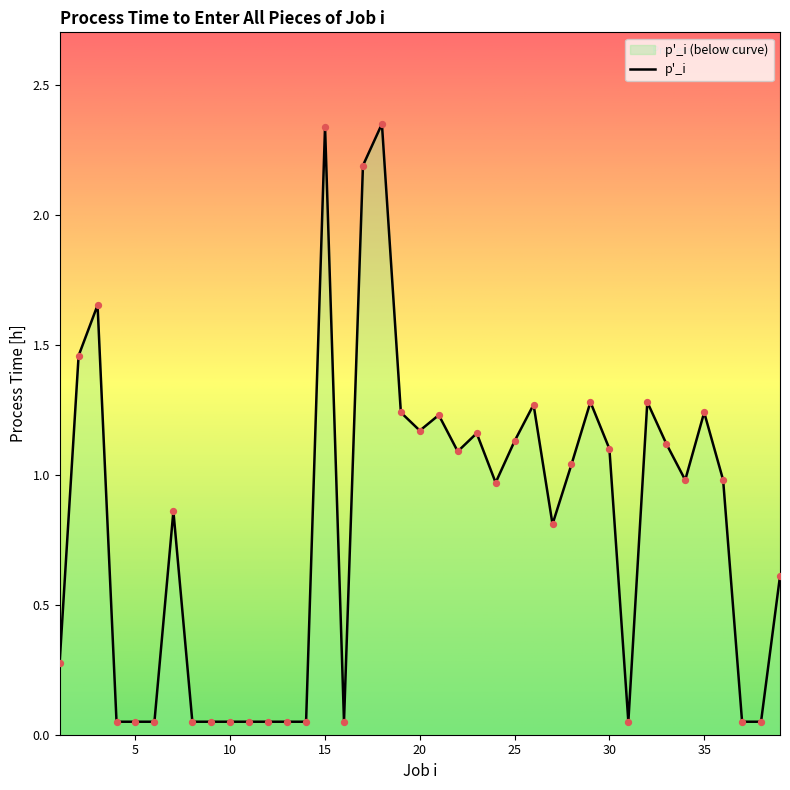

Between 25 and 22, which is larger?

25